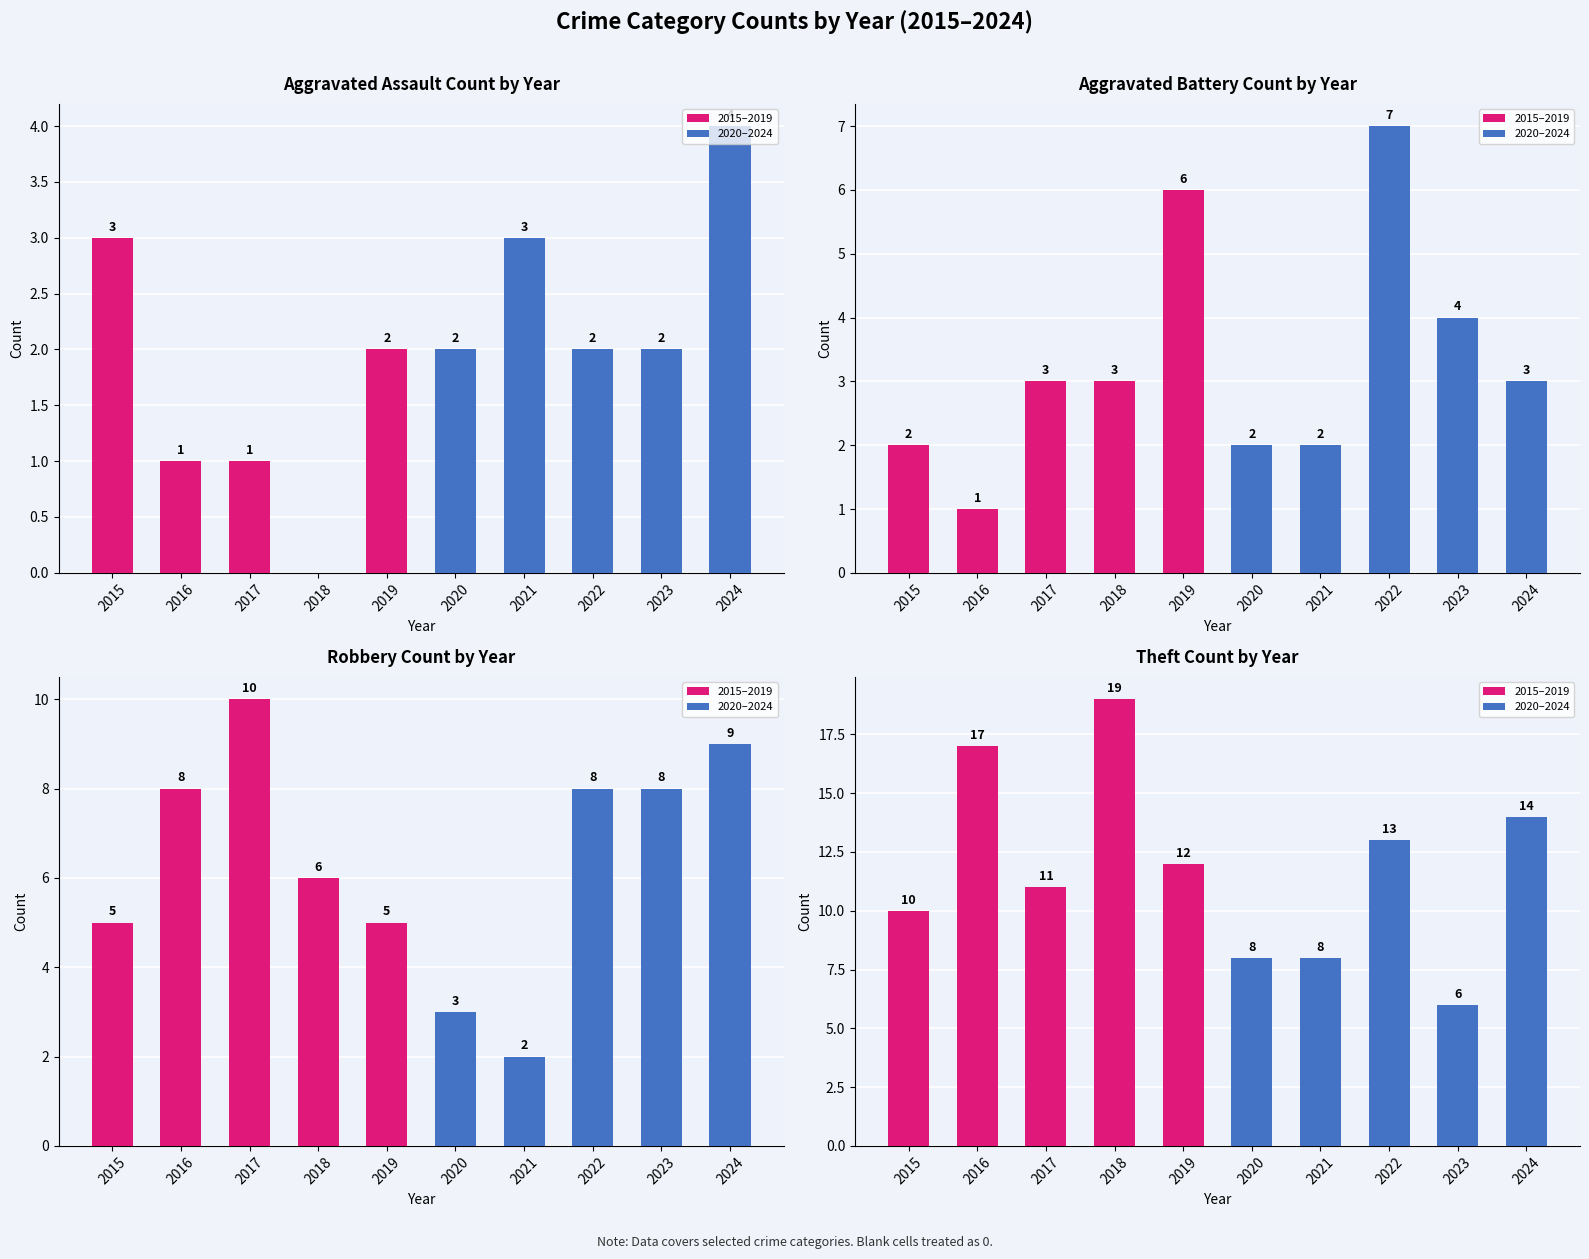

What is the approximate value of Aggravated Assault at 2019?

2